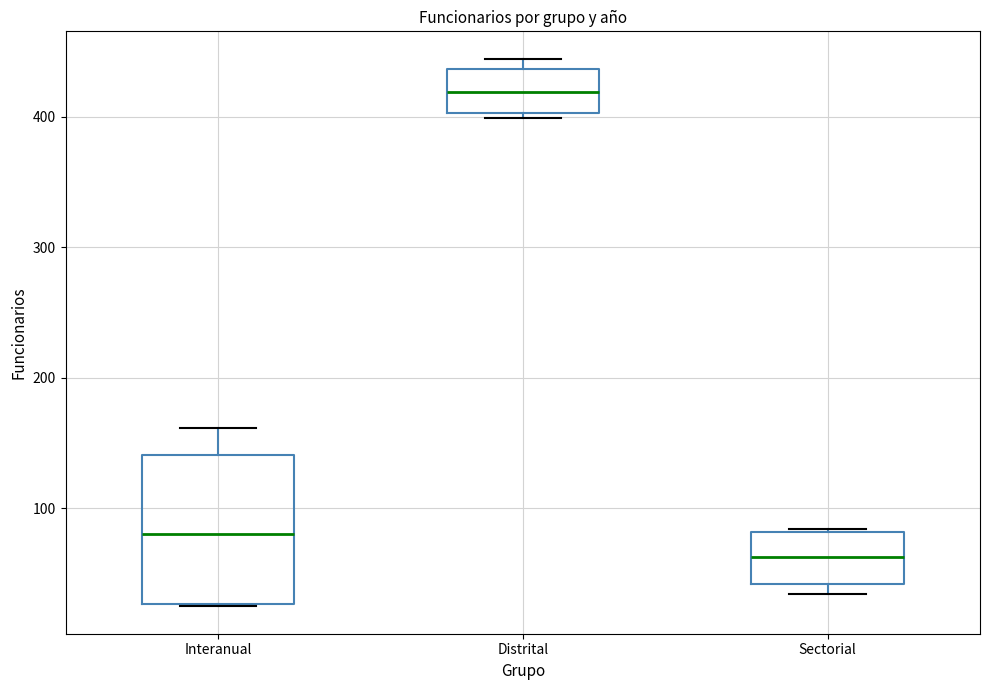

Which box has the lowest median line?

Sectorial